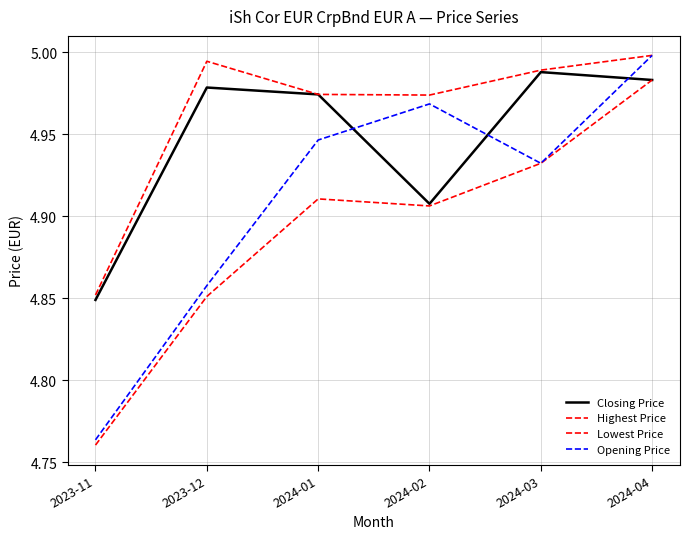

The value of Closing Price at 2023-11 is 8.0. True or false?

False